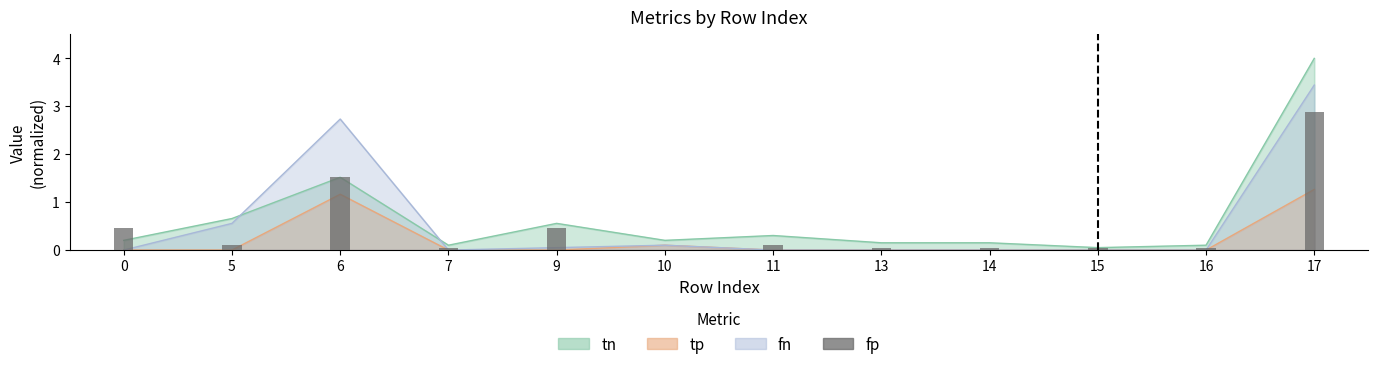

How many data points does each series have?

12